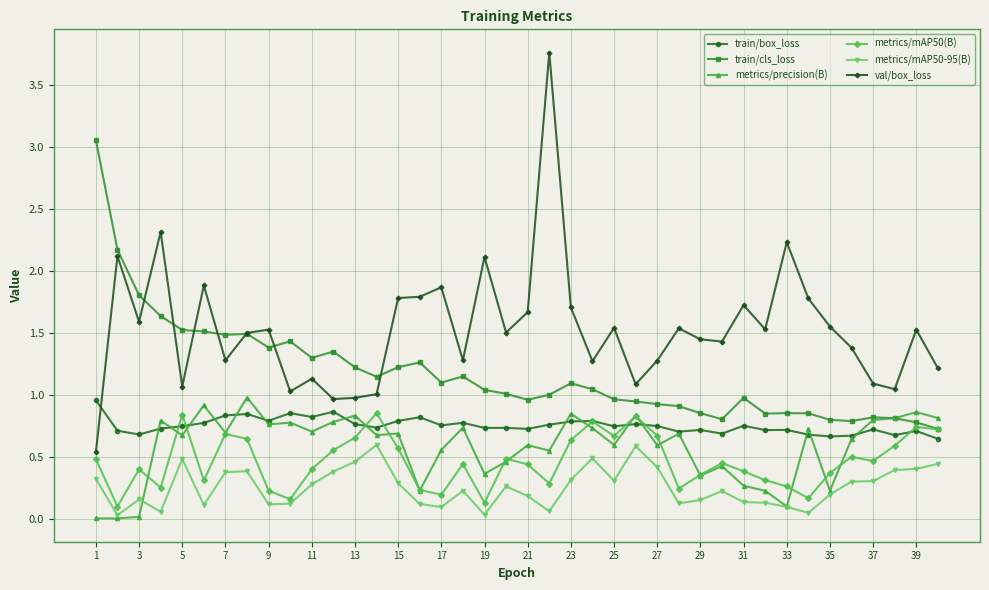

True or false: metrics/mAP50-95(B) and train/box_loss intersect in this chart.

False